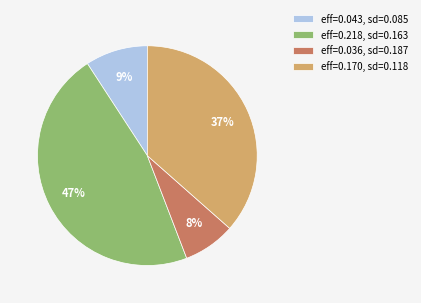

Is there any slice that represents more than half of the pie?

No